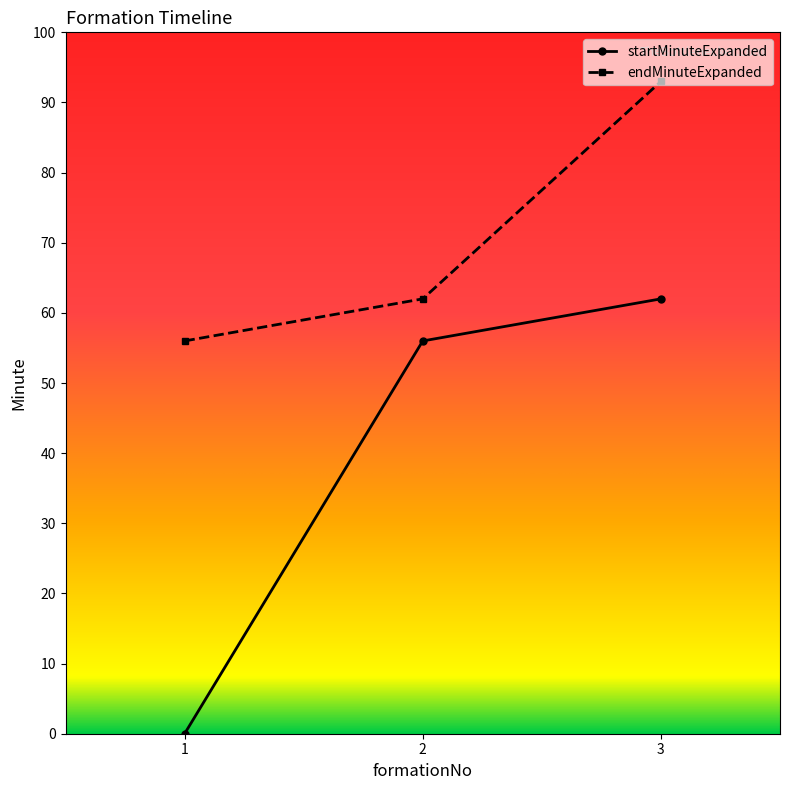

At how many categories does at least one series exceed 9?

3